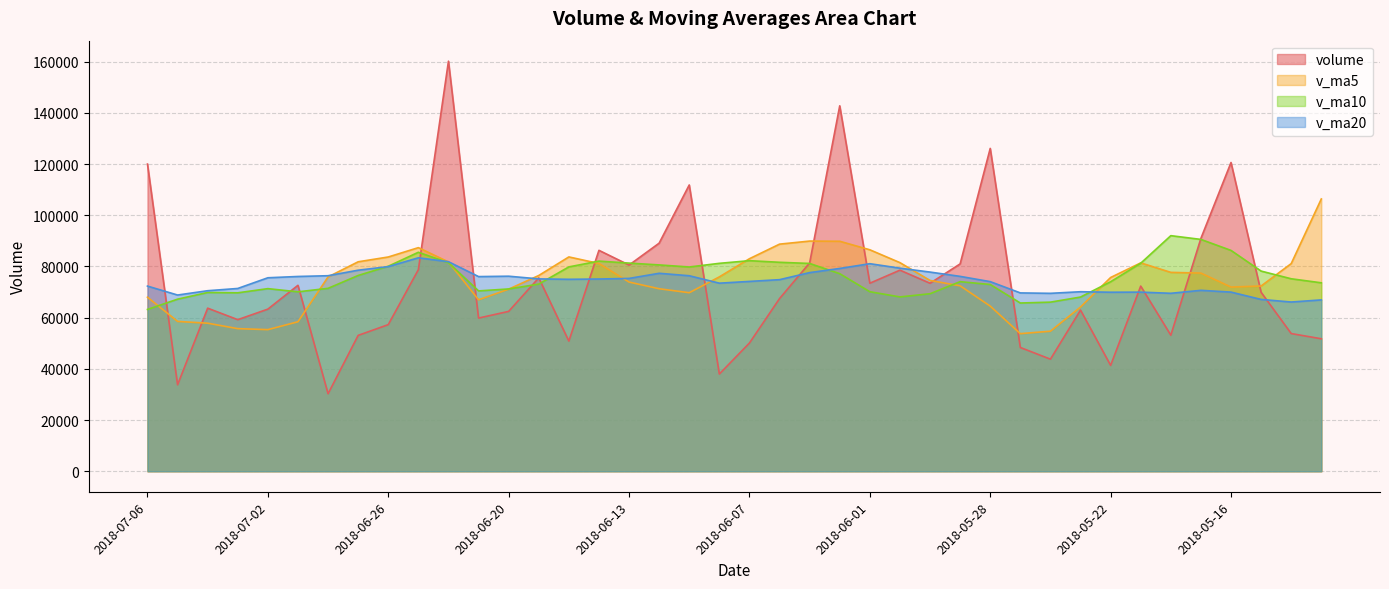

What is the smallest value displayed?

30268.6